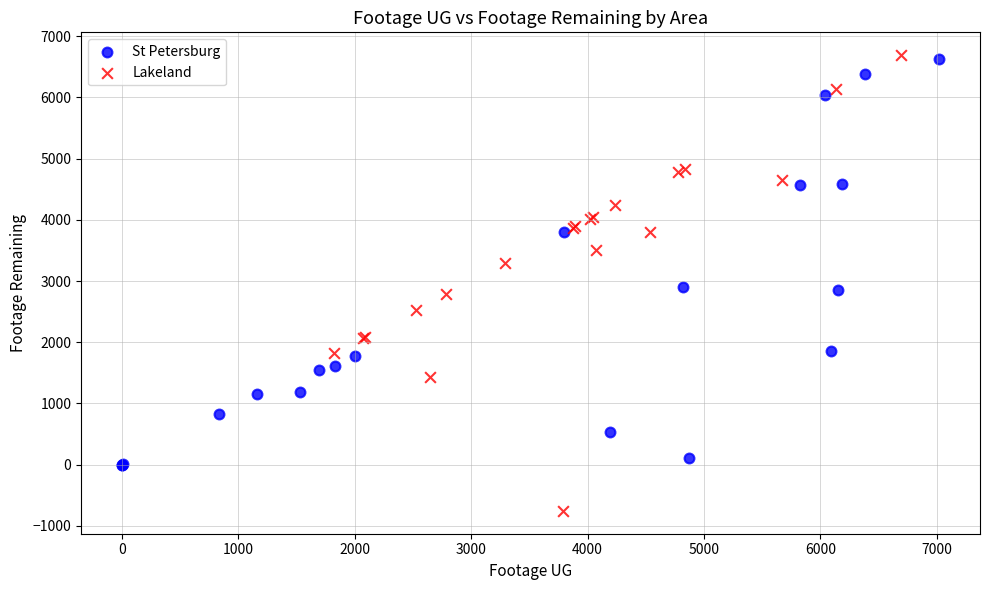

Which series has the largest Y range (max minus min)?

Lakeland